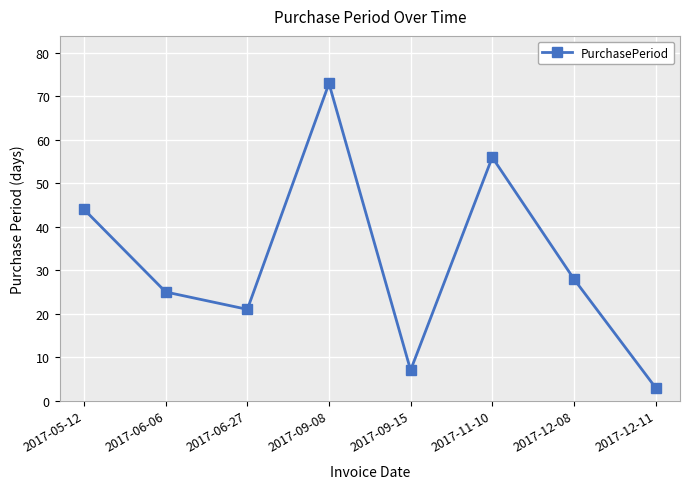

How many data points are less than 28?

4